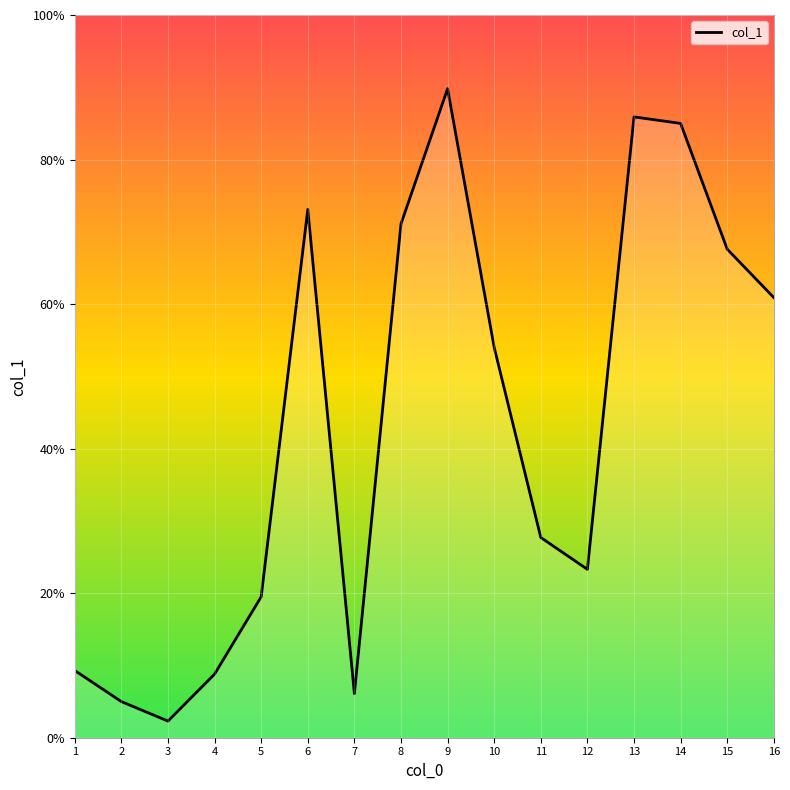

Reading left to right, extract all data points from this chart.

9.3	5.0	2.3	8.8	19.5	73.1	6.1	71.1	89.8	54.0	27.7	23.3	85.9	85.0	67.6	60.9